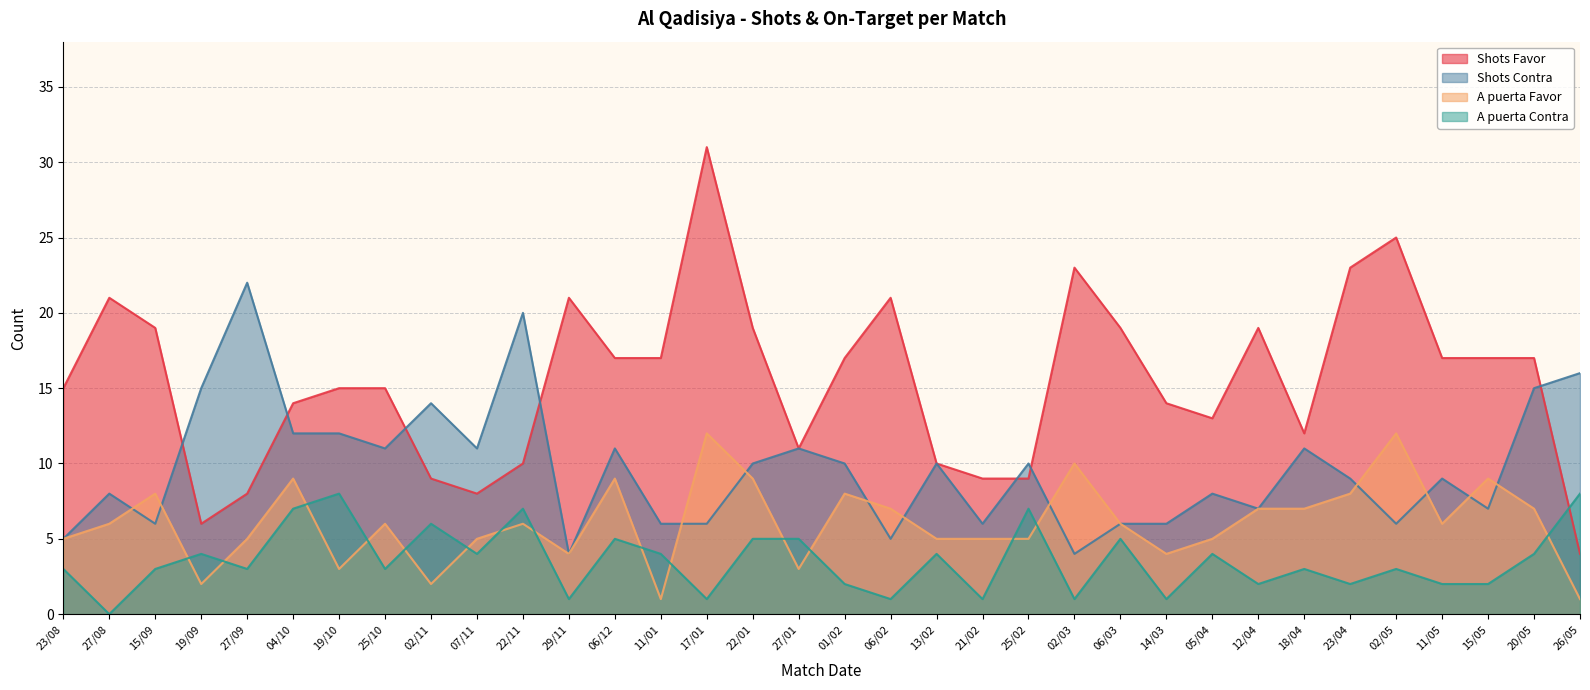

Reading right to left, transcribe all the data shown in this chart.

Shots Favor: 26/05=4	20/05=17	15/05=17	11/05=17	02/05=25	23/04=23	18/04=12	12/04=19	05/04=13	14/03=14	06/03=19	02/03=23	25/02=9	21/02=9	13/02=10	06/02=21	01/02=17	27/01=11	22/01=19	17/01=31	11/01=17	06/12=17	29/11=21	22/11=10	07/11=8	02/11=9	25/10=15	19/10=15	04/10=14	27/09=8	19/09=6	15/09=19	27/08=21	23/08=15
Shots Contra: 26/05=16	20/05=15	15/05=7	11/05=9	02/05=6	23/04=9	18/04=11	12/04=7	05/04=8	14/03=6	06/03=6	02/03=4	25/02=10	21/02=6	13/02=10	06/02=5	01/02=10	27/01=11	22/01=10	17/01=6	11/01=6	06/12=11	29/11=4	22/11=20	07/11=11	02/11=14	25/10=11	19/10=12	04/10=12	27/09=22	19/09=15	15/09=6	27/08=8	23/08=5
A puerta Favor: 26/05=1	20/05=7	15/05=9	11/05=6	02/05=12	23/04=8	18/04=7	12/04=7	05/04=5	14/03=4	06/03=6	02/03=10	25/02=5	21/02=5	13/02=5	06/02=7	01/02=8	27/01=3	22/01=9	17/01=12	11/01=1	06/12=9	29/11=4	22/11=6	07/11=5	02/11=2	25/10=6	19/10=3	04/10=9	27/09=5	19/09=2	15/09=8	27/08=6	23/08=5
A puerta Contra: 26/05=8	20/05=4	15/05=2	11/05=2	02/05=3	23/04=2	18/04=3	12/04=2	05/04=4	14/03=1	06/03=5	02/03=1	25/02=7	21/02=1	13/02=4	06/02=1	01/02=2	27/01=5	22/01=5	17/01=1	11/01=4	06/12=5	29/11=1	22/11=7	07/11=4	02/11=6	25/10=3	19/10=8	04/10=7	27/09=3	19/09=4	15/09=3	27/08=0	23/08=3